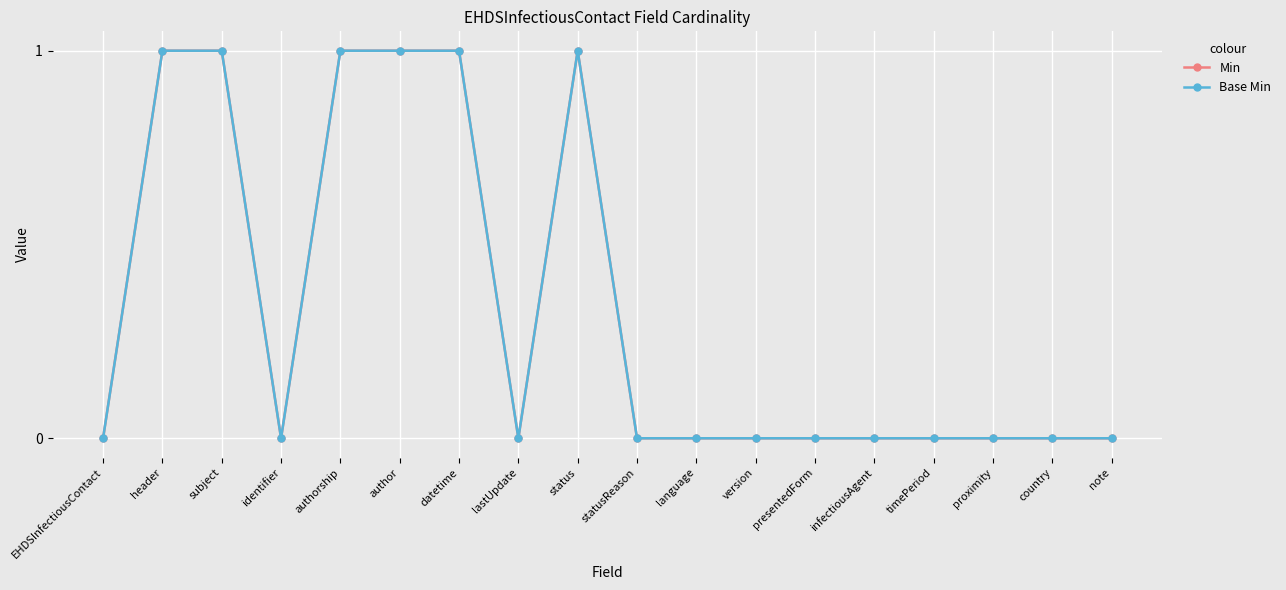

True or false: Base Min and Min cross at least once.

False